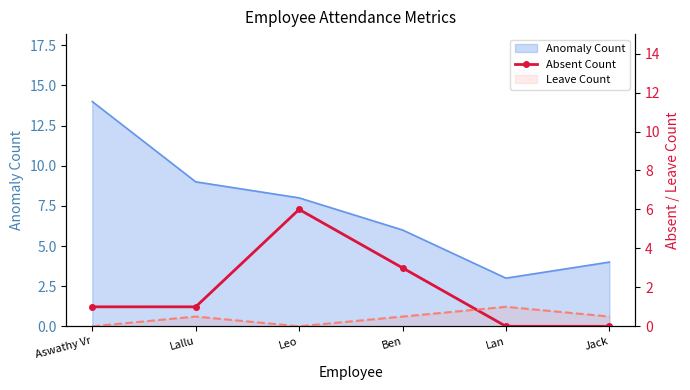

What is the sum of all values?

11